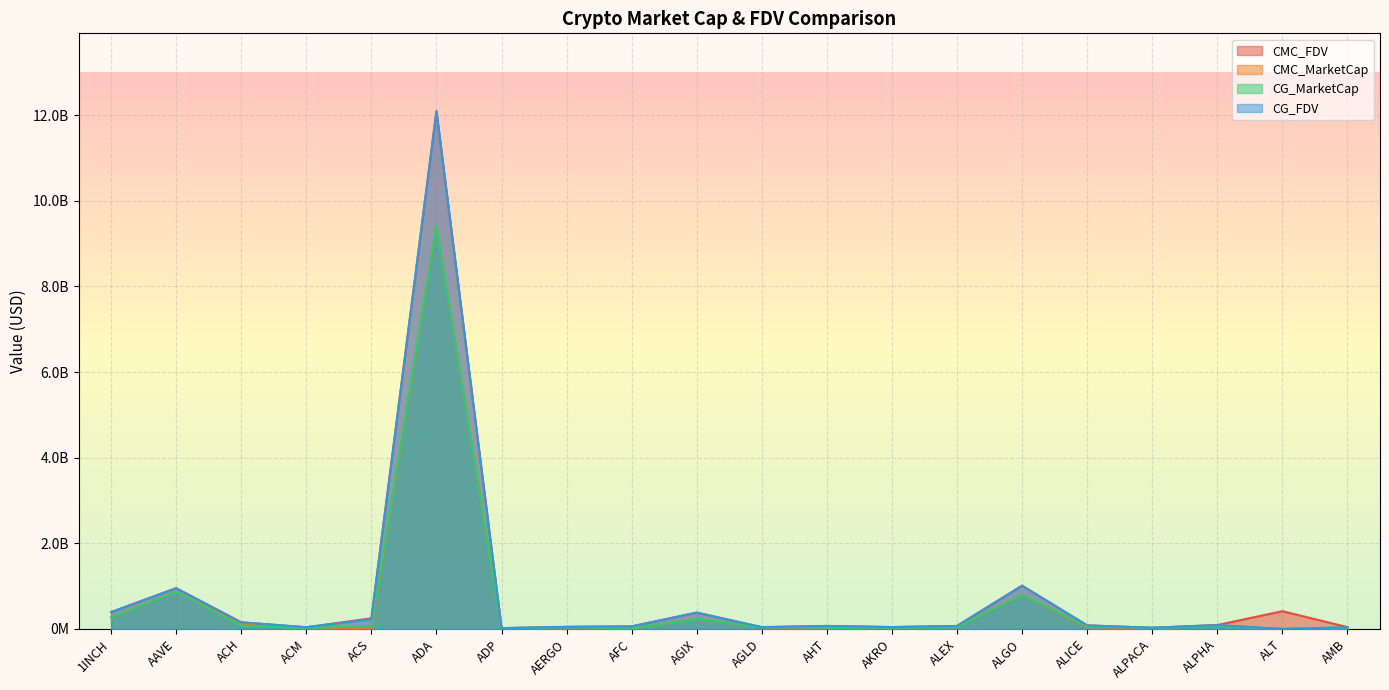

True or false: CMC_FDV and CG_FDV cross at least once.

True